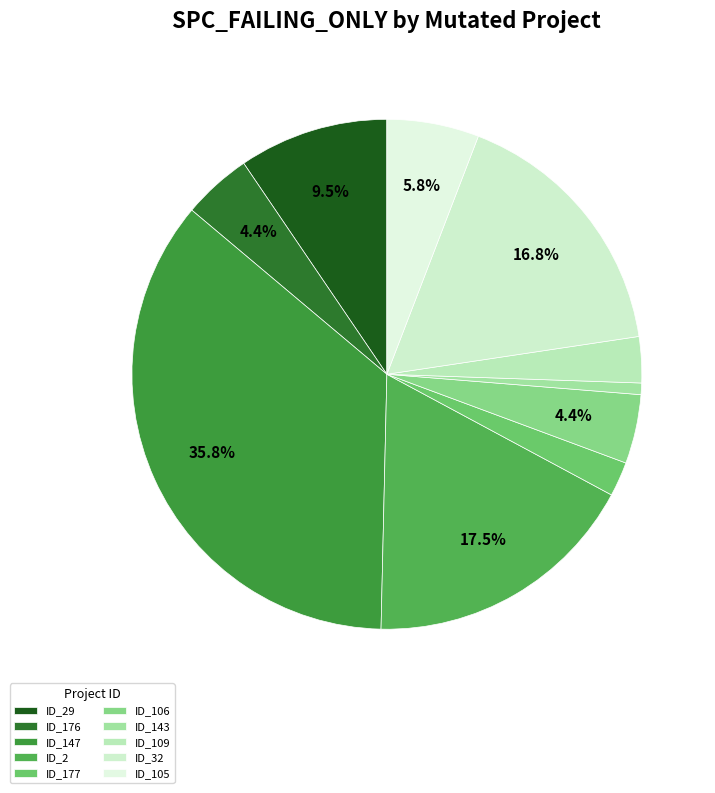

Which category has the smallest portion of the pie?

ID_143